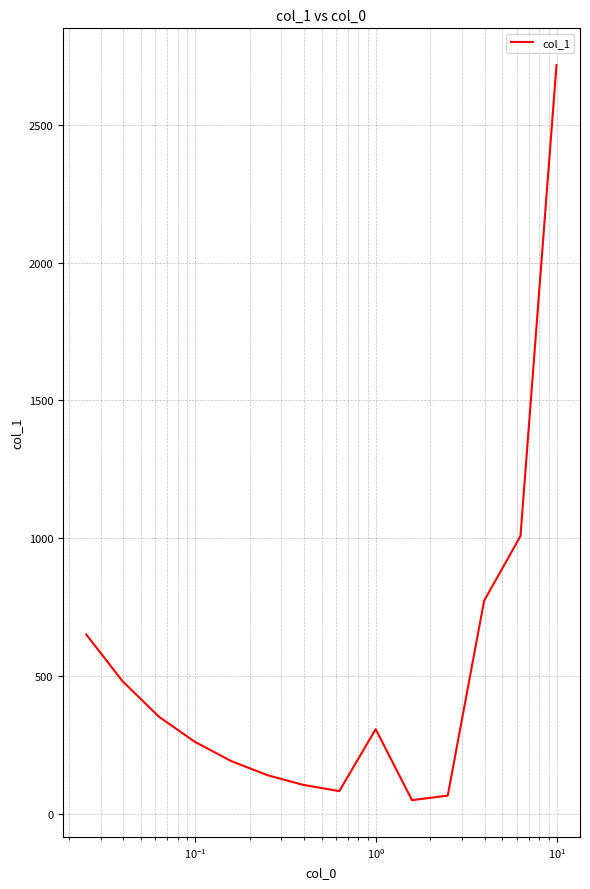

What is the smallest value displayed?

49.7